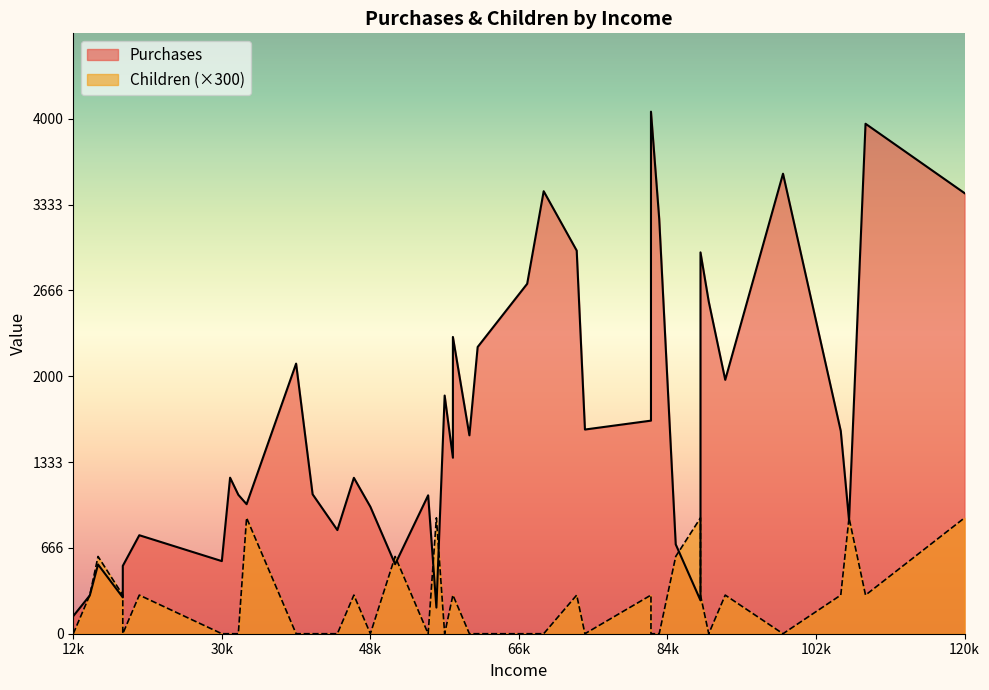

At which category does Purchases reach its first local peak?

2